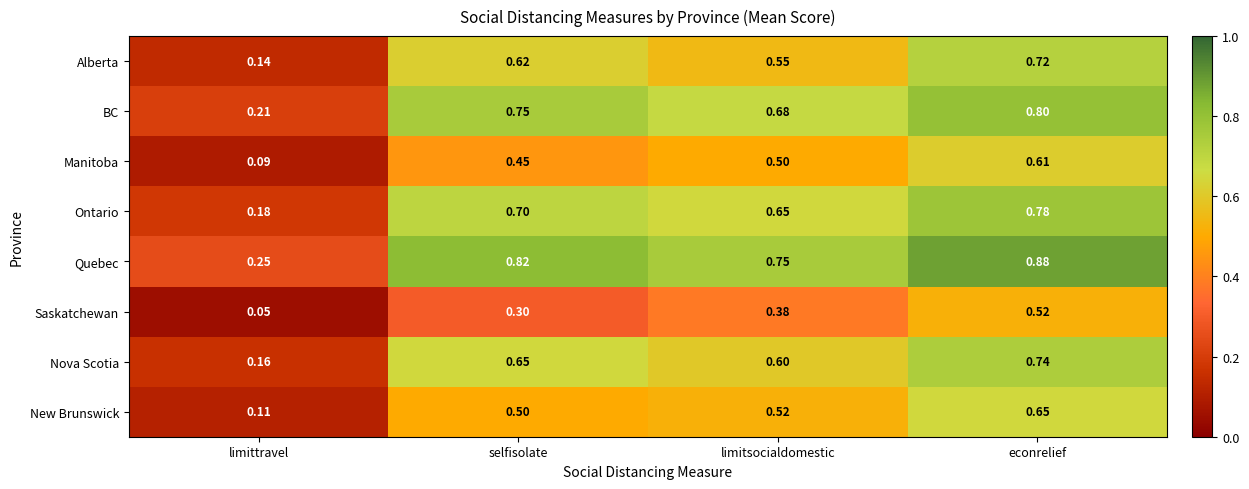

At which label does Alberta reach its peak?

econrelief